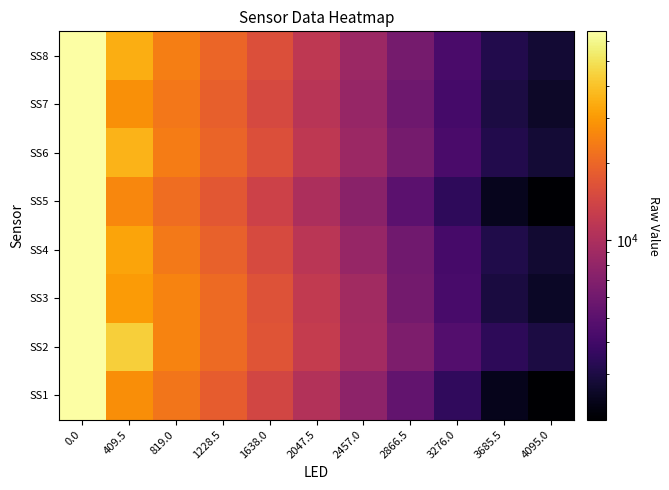

What is the total value across all series at 2047.5?

91752.0